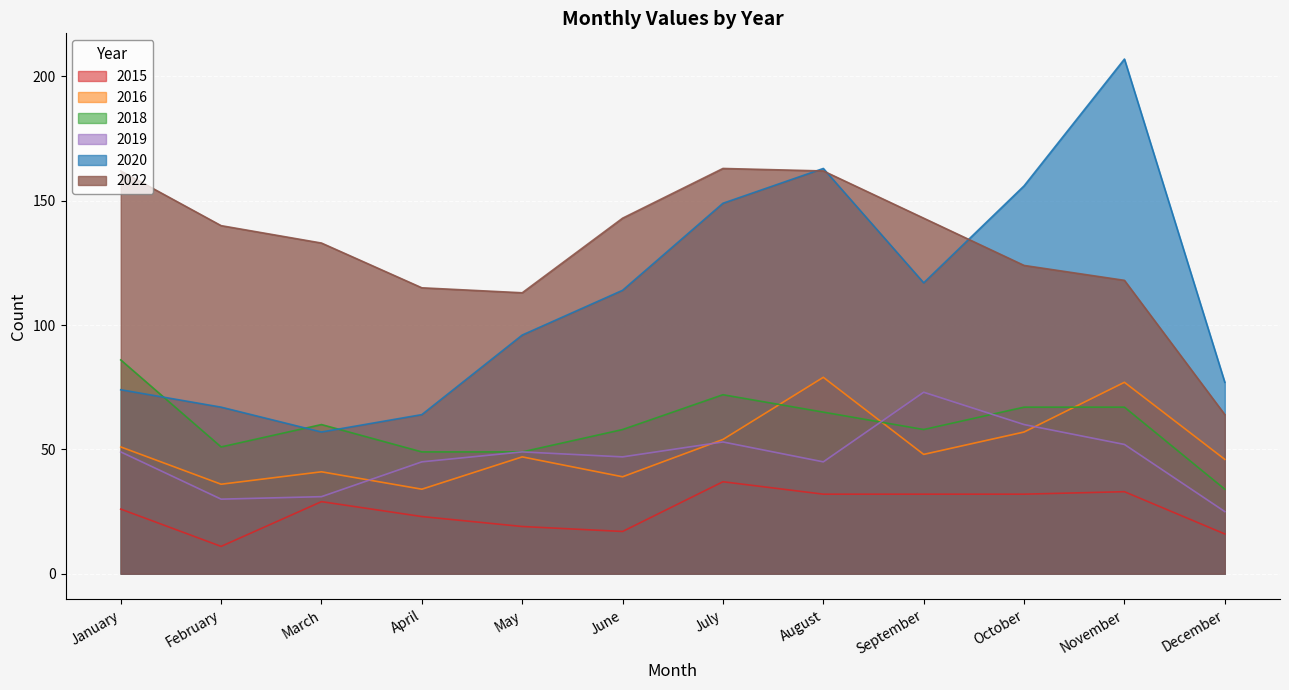

What is the total value across all series at November?

554